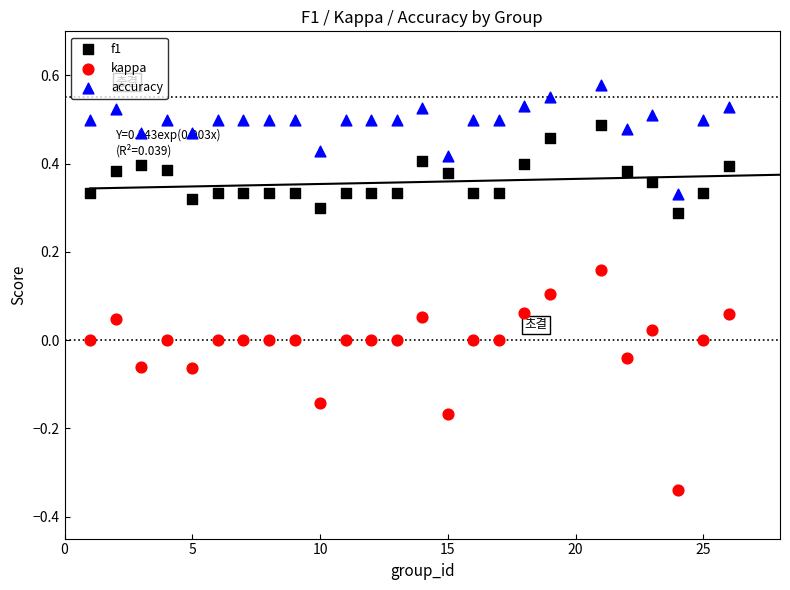

Across all data points, what is the range of Y values (max minus min)?

0.9